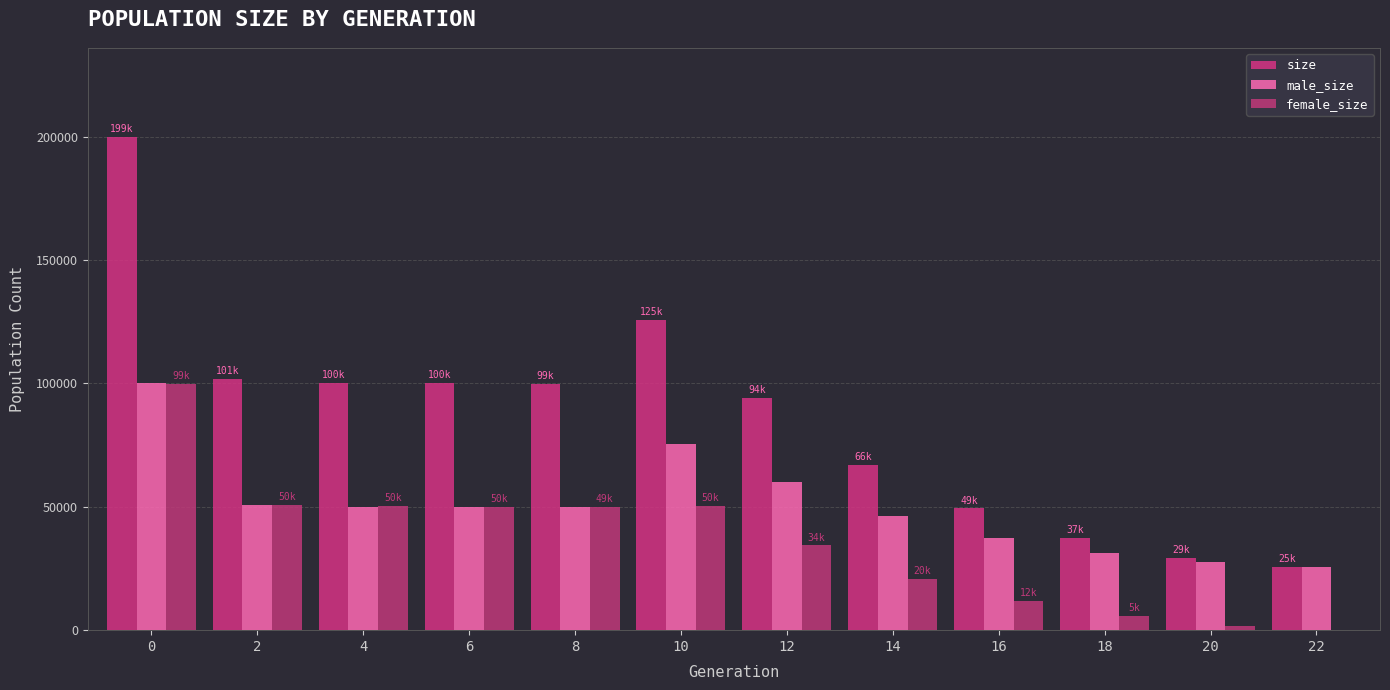

What is the difference between the maximum and minimum values in the female_size series?

99781